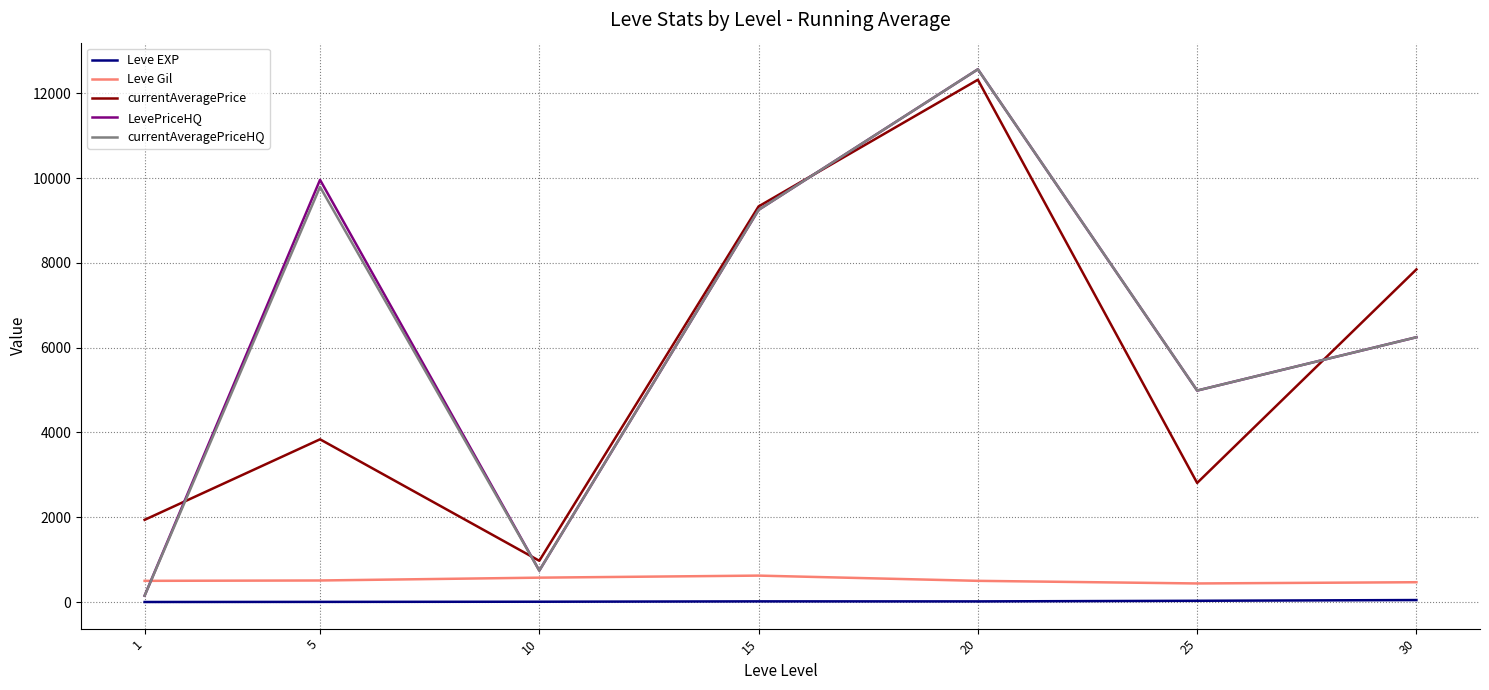

The LevePriceHQ series shows 2328.5 at 25. True or false?

False